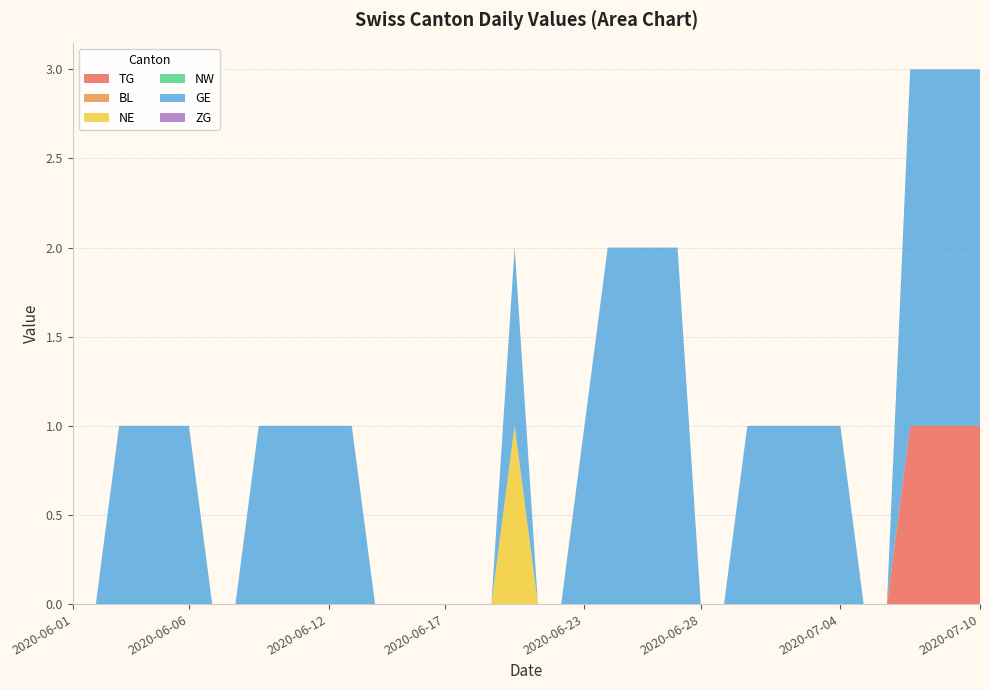

Reading left to right, transcribe all the data shown in this chart.

TG: 0	0	0	0	0	0	0	0	0	0	0	0	0	0	0	0	0	0	0	0	0	0	0	0	0	0	0	0	0	0	0	0	0	0	0	0	1	1	1	1
BL: 0	0	0	0	0	0	0	0	0	0	0	0	0	0	0	0	0	0	0	0	0	0	0	0	0	0	0	0	0	0	0	0	0	0	0	0	0	0	0	0
NE: 0	0	0	0	0	0	0	0	0	0	0	0	0	0	0	0	0	0	0	1	0	0	0	0	0	0	0	0	0	0	0	0	0	0	0	0	0	0	0	0
NW: 0	0	0	0	0	0	0	0	0	0	0	0	0	0	0	0	0	0	0	0	0	0	0	0	0	0	0	0	0	0	0	0	0	0	0	0	0	0	0	0
GE: 0	0	1	1	1	1	0	0	1	1	1	1	1	0	0	0	0	0	0	1	0	0	1	2	2	2	2	0	0	1	1	1	1	1	0	0	2	2	2	2
ZG: 0	0	0	0	0	0	0	0	0	0	0	0	0	0	0	0	0	0	0	0	0	0	0	0	0	0	0	0	0	0	0	0	0	0	0	0	0	0	0	0